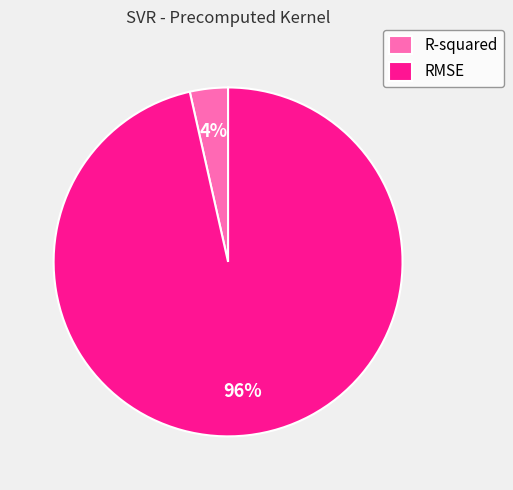

Which slice is the largest?

RMSE